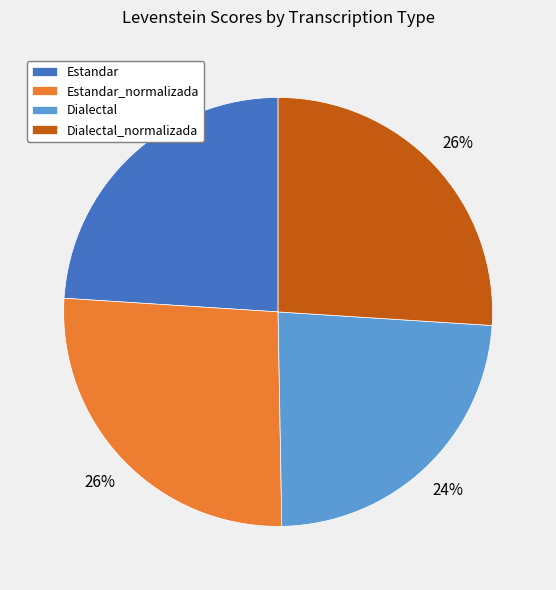

Is it true that Dialectal is 24% of the pie?

True